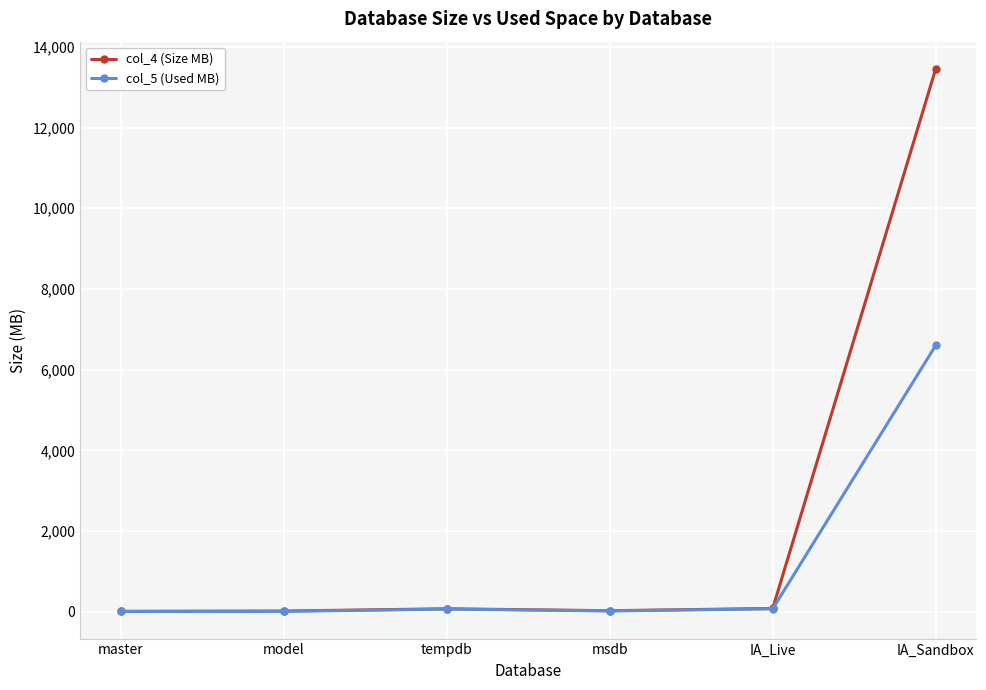

What is the highest value of the col_4 (Size MB) series?

13456.0